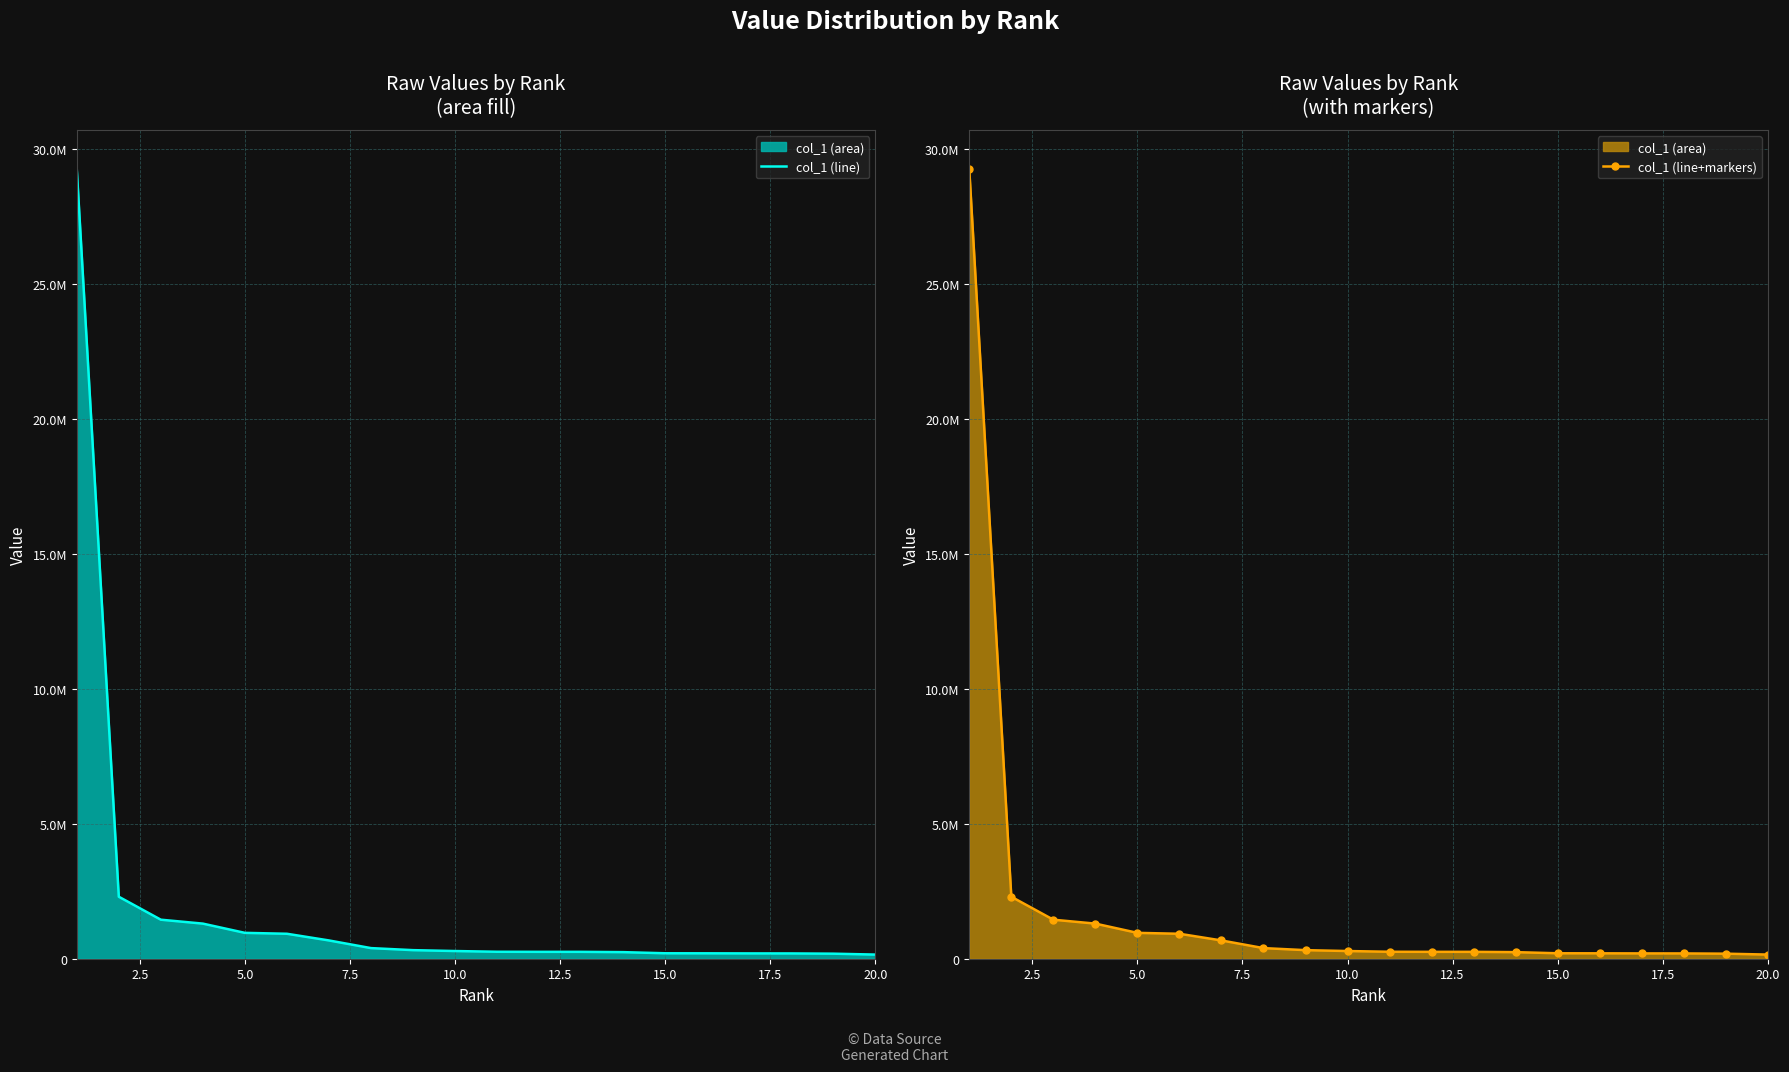

True or false: col_1 (line) has a value of 65109 at 12.

False